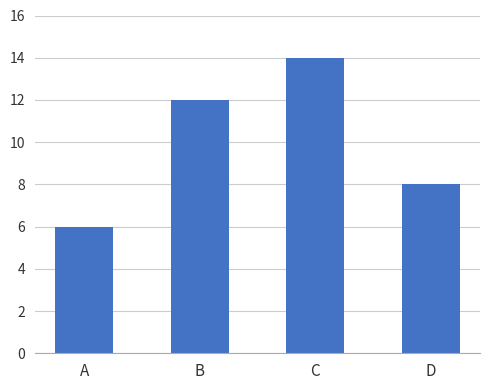

Count the number of data series in this chart.

1